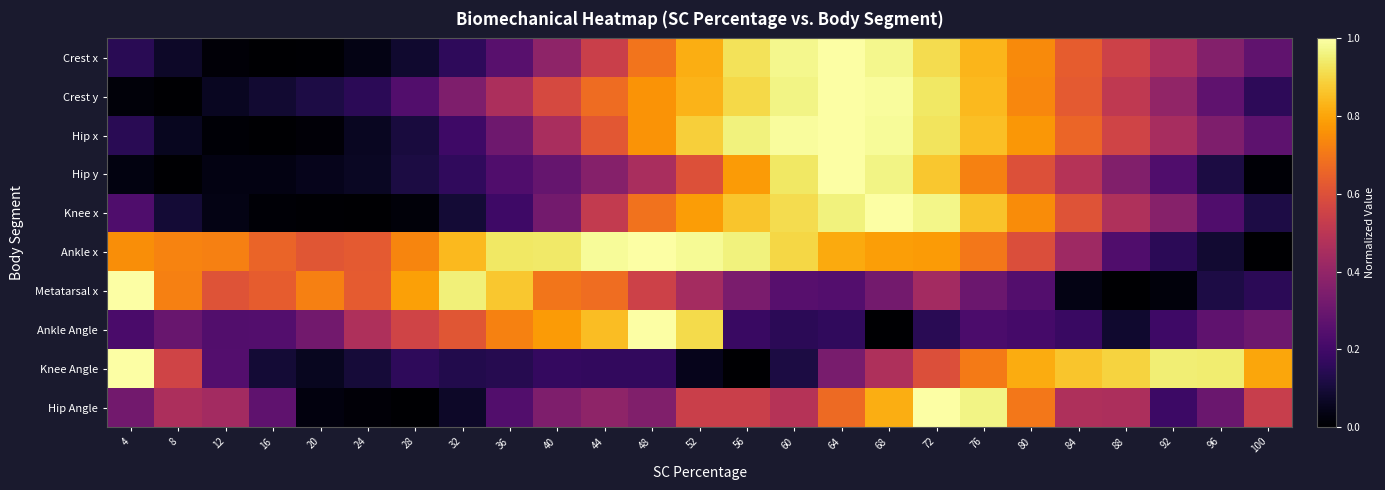

Rank the series by their maximum value, from highest to lowest.

Crest x, Crest y, Hip x, Hip y, Knee x, Ankle x, Metatarsal x, Ankle Angle, Knee Angle, Hip Angle